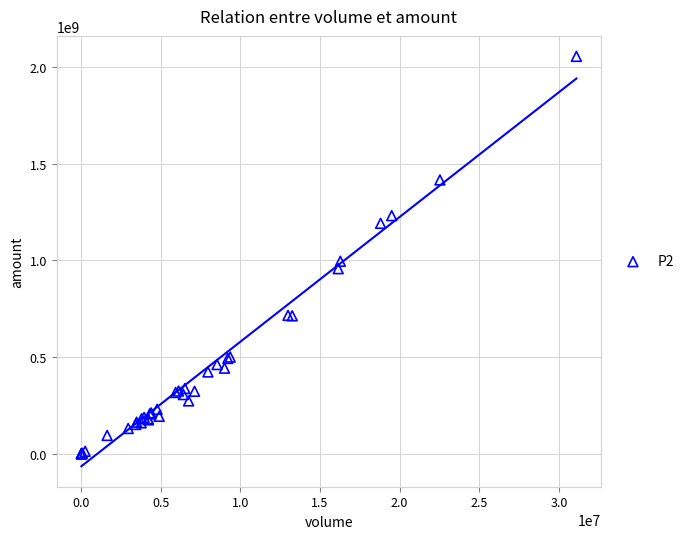

What Y value in the scatter plot is closest to 1027246290?

995327215